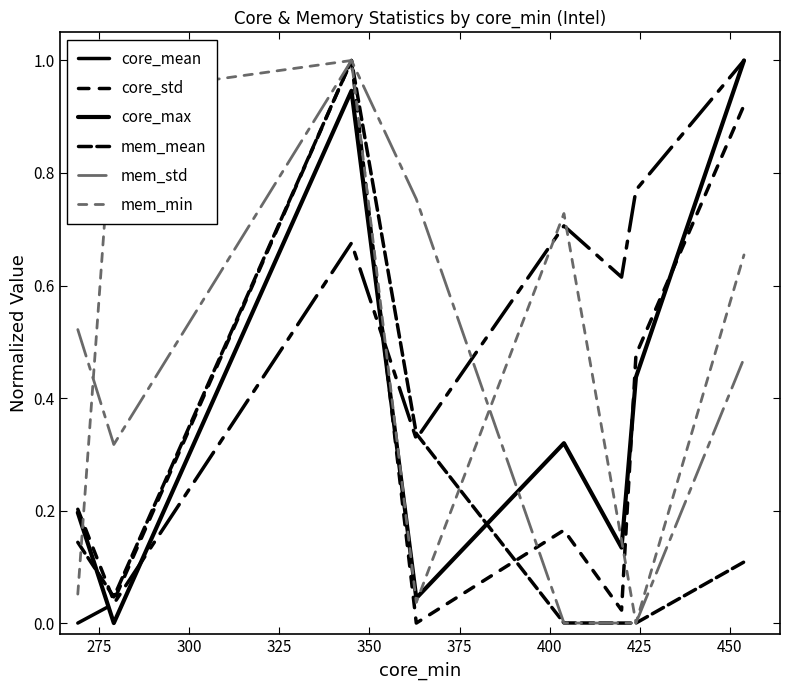

Which series has the largest total across all categories?

core_mean